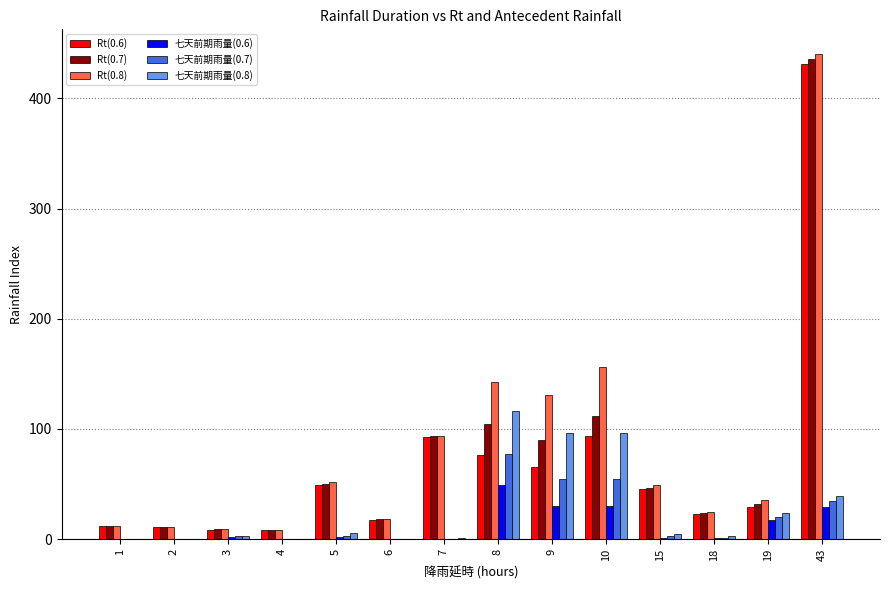

What is the sum of all 七天前期雨量(0.8) values?

387.7